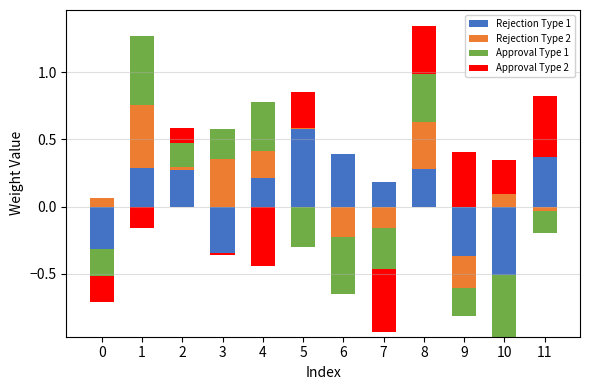

Which category has the highest value across all series?

5